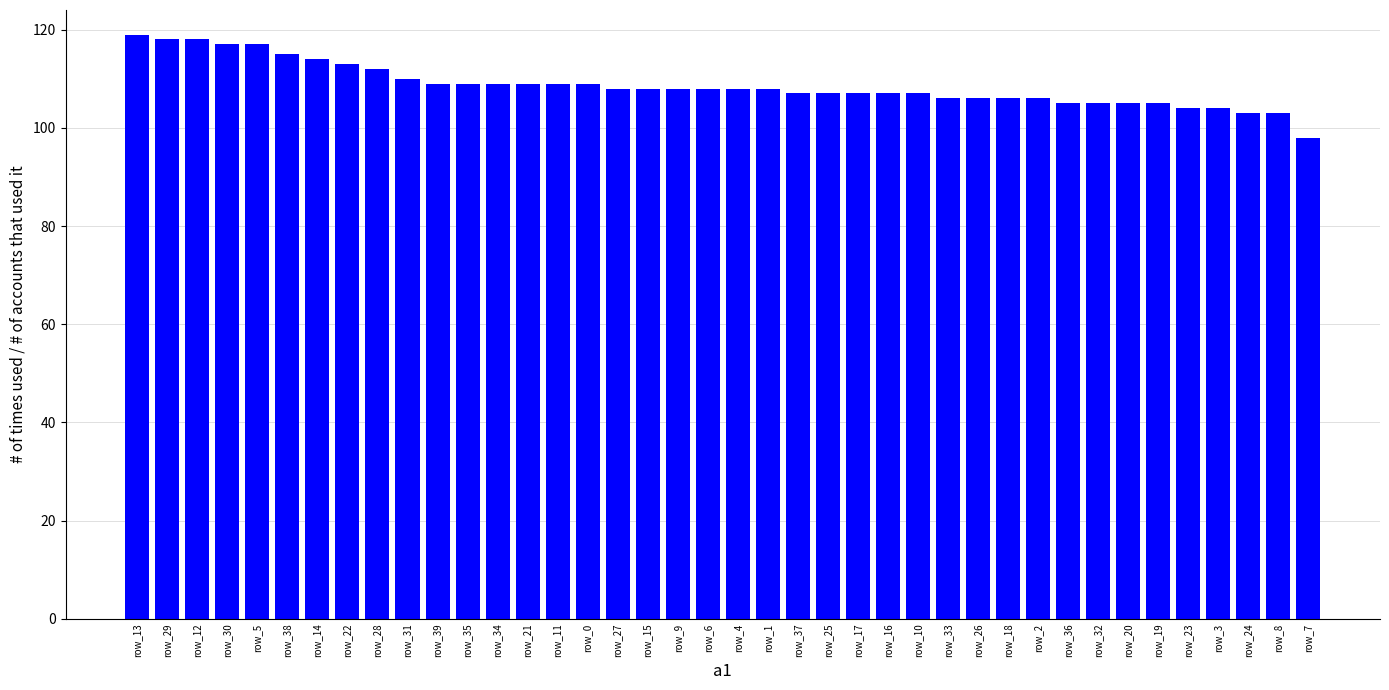

At which label does the data first exceed 108?

row_13